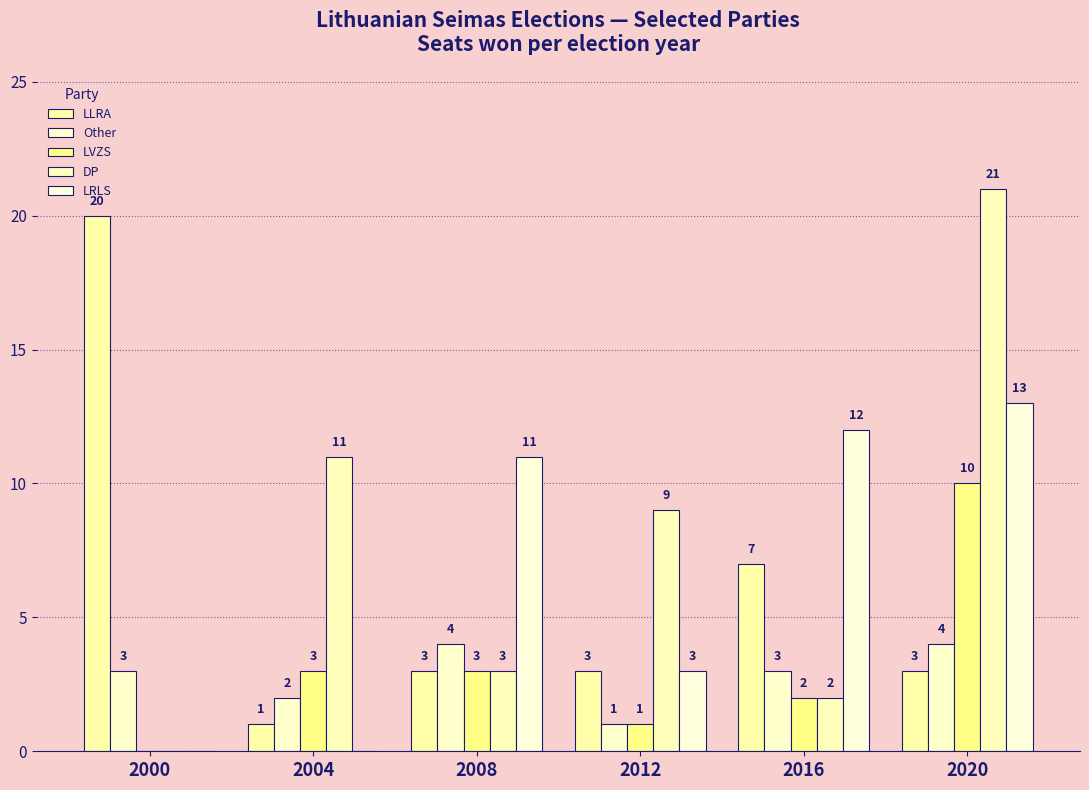

Count the LVZS values in the range 1 to 3.

4